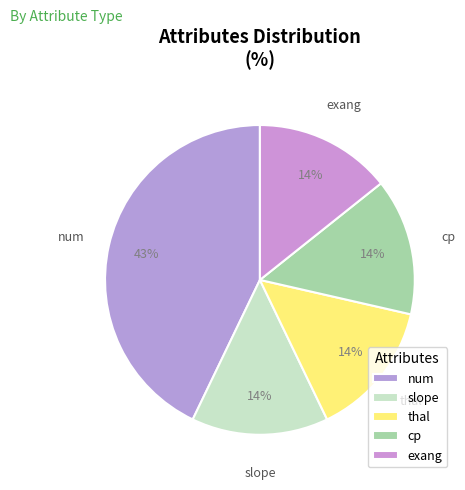

Is it true that exang is 1% of the pie?

False